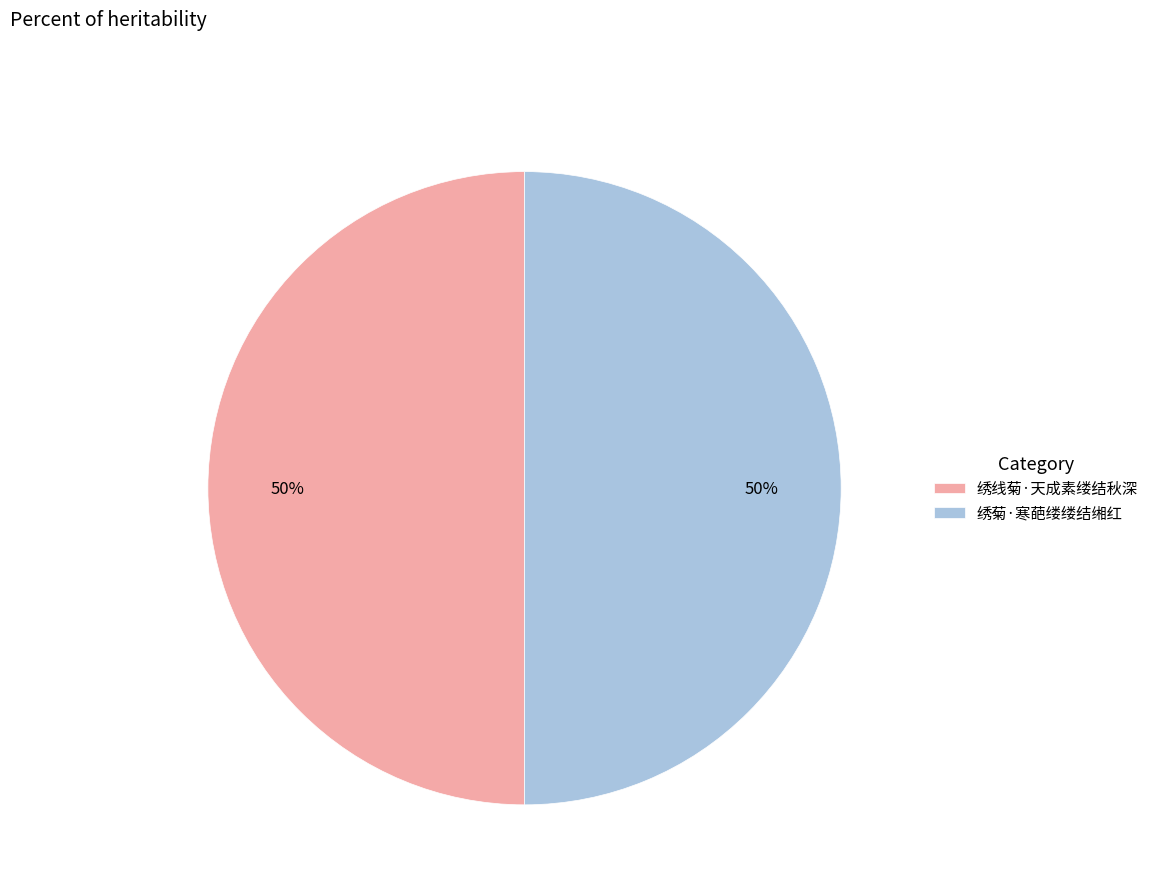

What percentage is the 绣菊·寒葩缕缕结缃红 slice, to the nearest percent?

50%